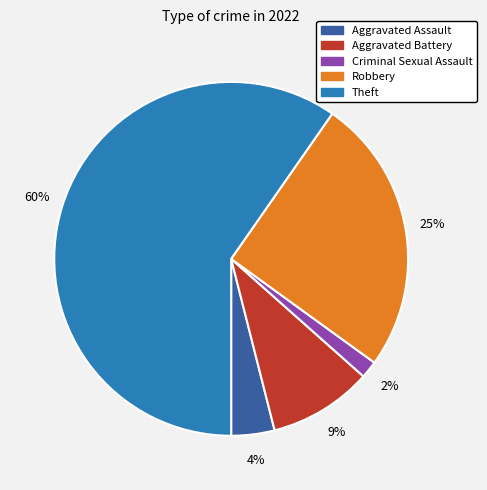

To the nearest percent, what is the difference between the Criminal Sexual Assault and Theft slice percentages?

58%